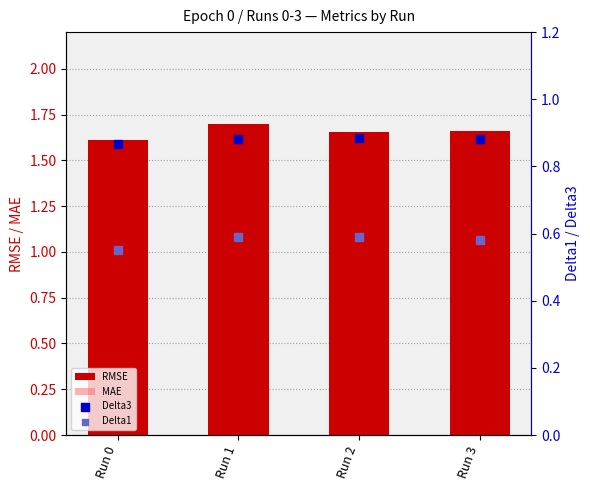

At how many categories does at least one series exceed 0?

4